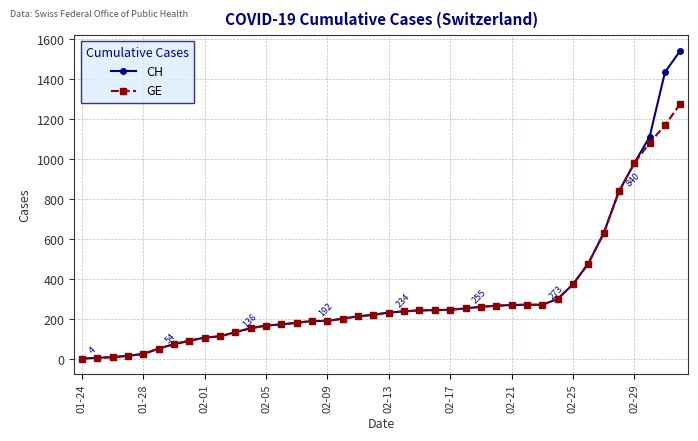

Which series has the widest spread of values?

CH